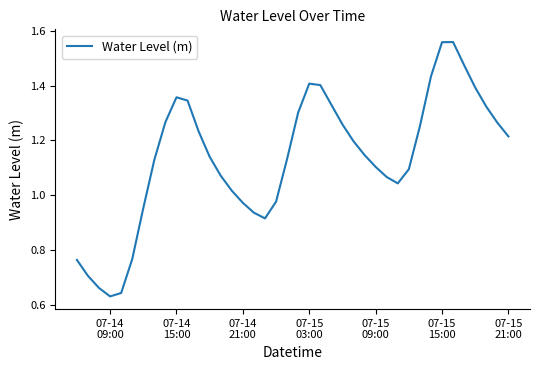

Reading left to right, list all the values displayed in this chart.

0.8	0.7	0.7	0.6	0.6	0.8	1.0	1.1	1.3	1.4	1.3	1.2	1.1	1.1	1.0	1.0	0.9	0.9	1.0	1.1	1.3	1.4	1.4	1.3	1.3	1.2	1.1	1.1	1.1	1.0	1.1	1.3	1.4	1.6	1.6	1.5	1.4	1.3	1.3	1.2